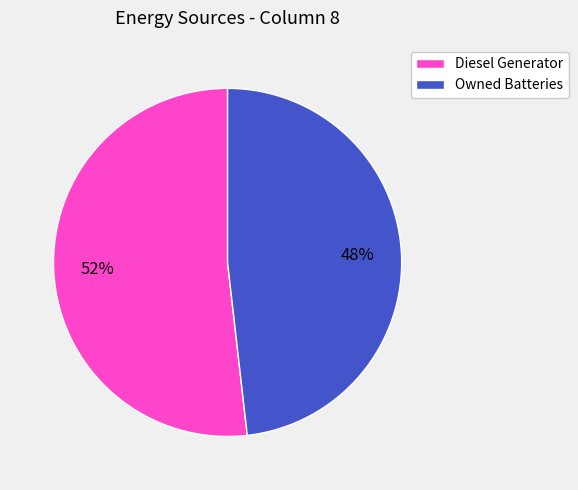

Approximately how many times larger is the value at Owned Batteries compared to Diesel Generator?

0.9